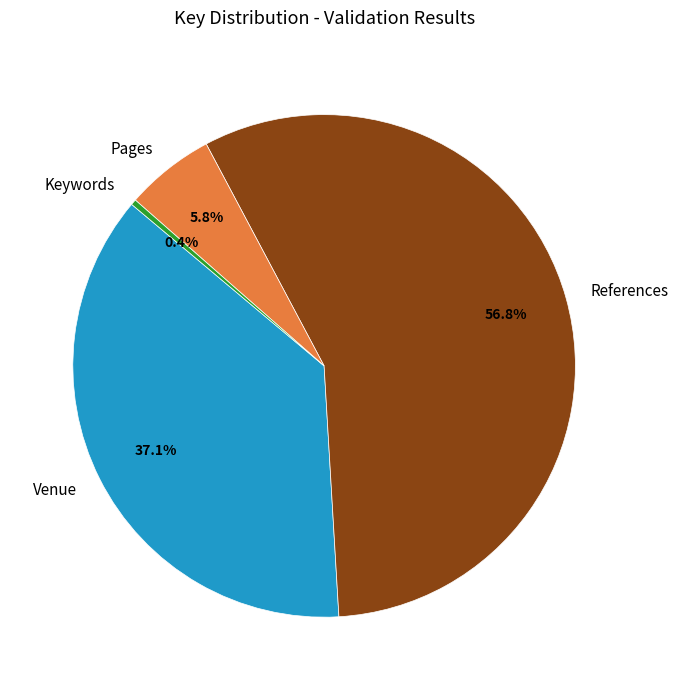

Rank the categories by value from highest to lowest.

References, Venue, Pages, Keywords